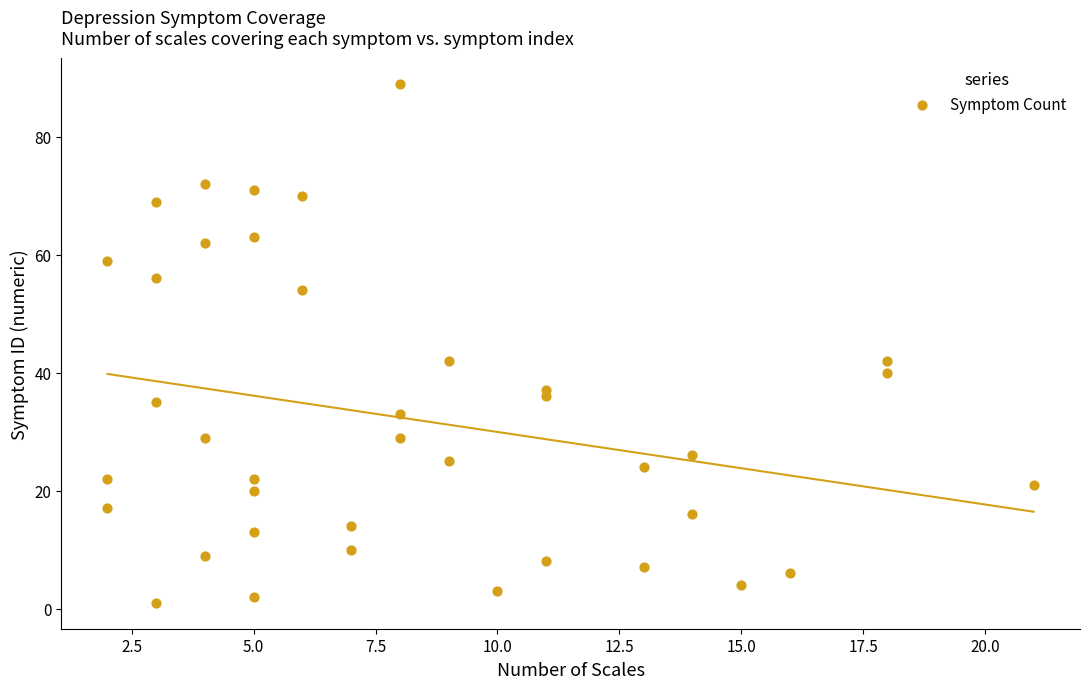

What is the range of X values (max minus min)?

19